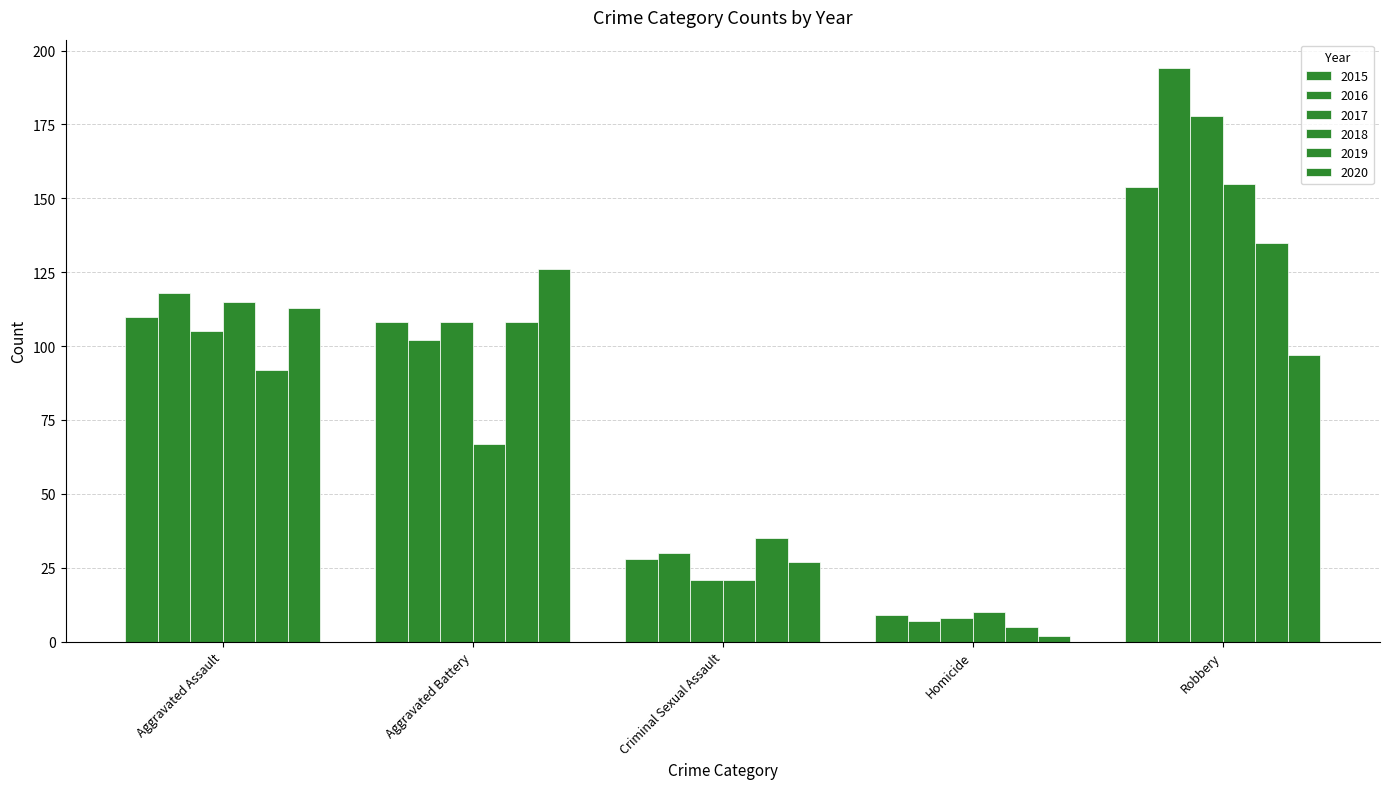

Count the number of data series in this chart.

6